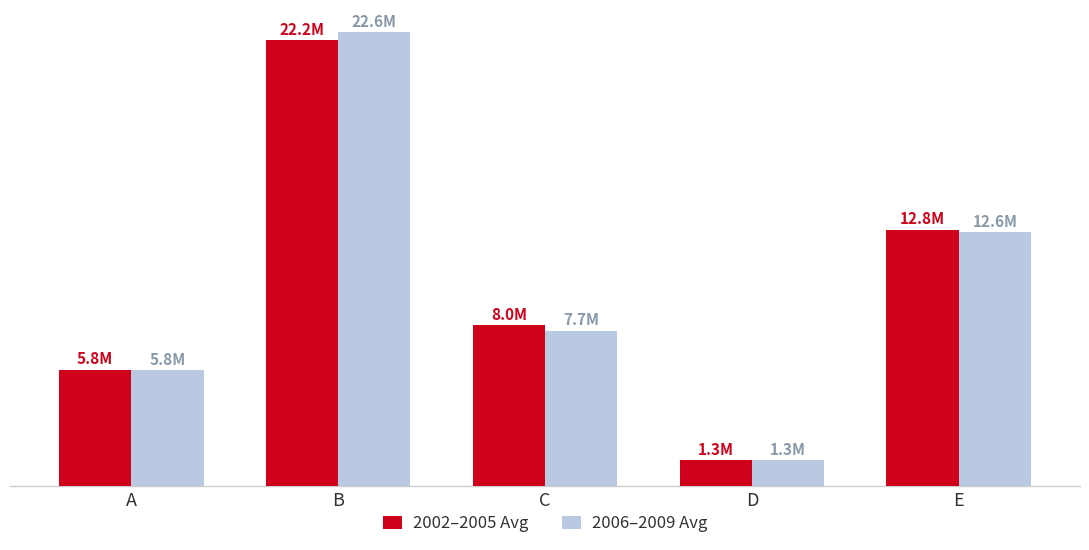

List the series in order of their peak value, highest first.

2006–2009 Avg, 2002–2005 Avg